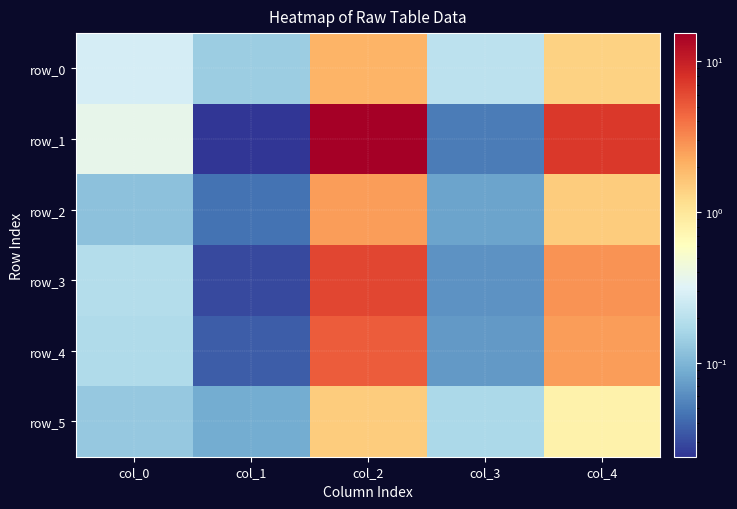

True or false: row_4 has a value of 8.2 at col_2.

False